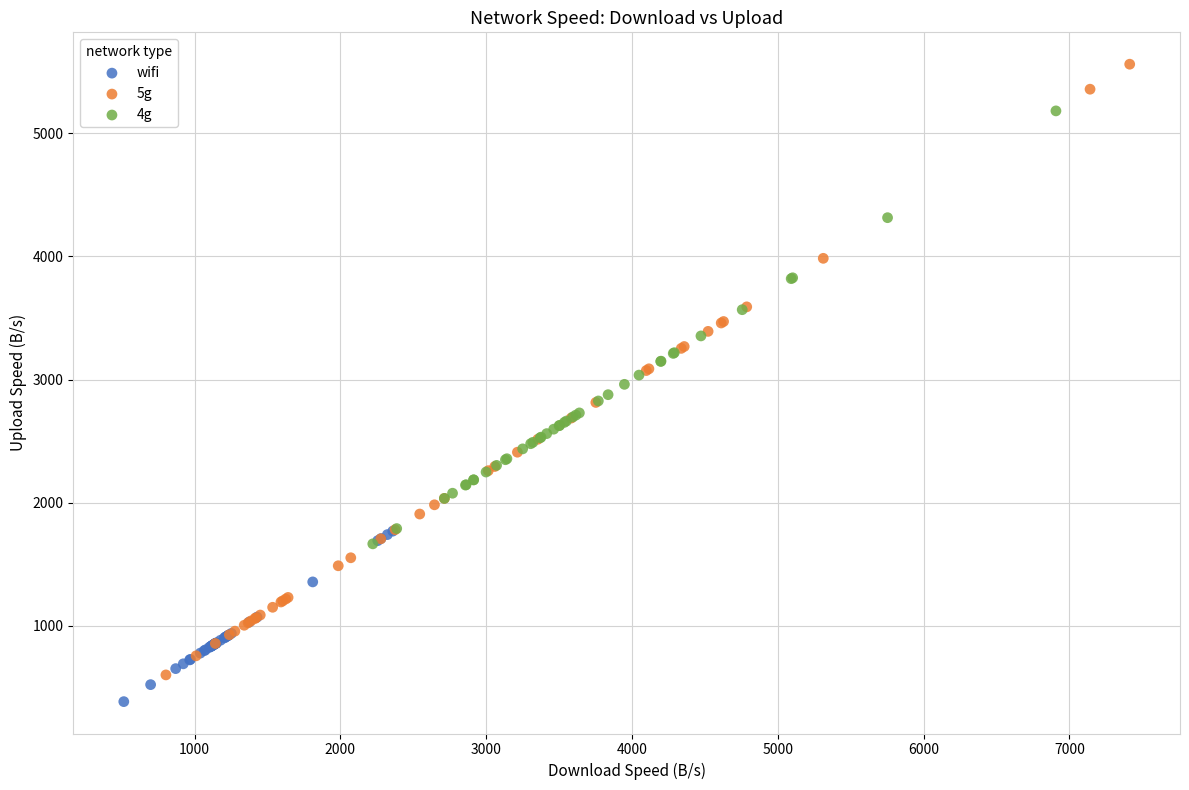

Which series has the largest Y range (max minus min)?

5g